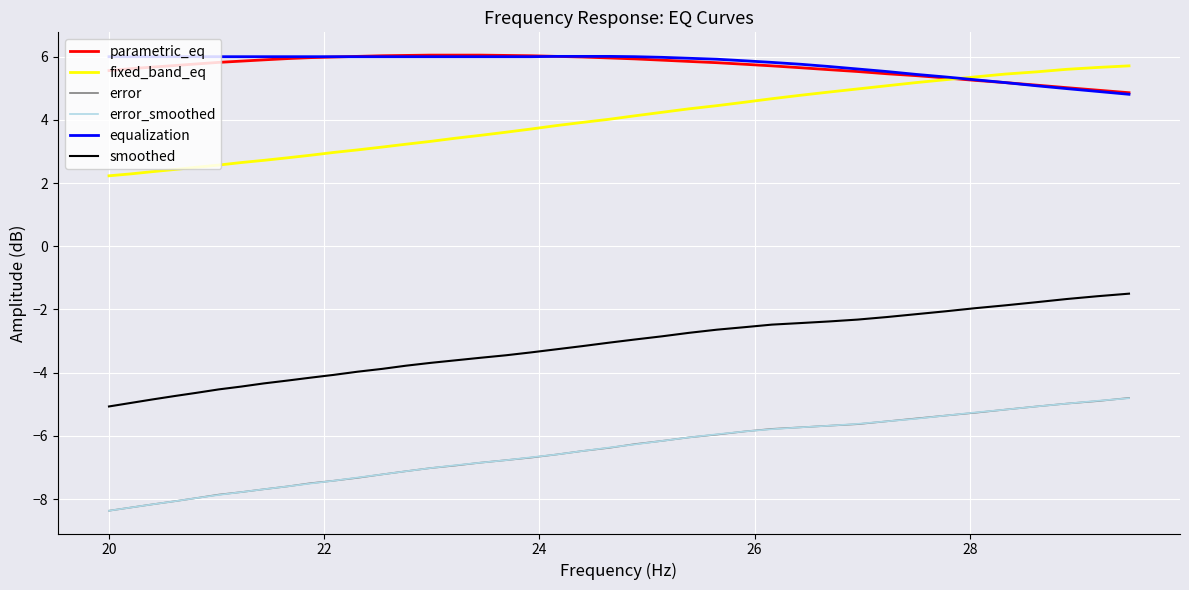

Which series ends up on top after the final intersection of equalization and parametric_eq?

parametric_eq